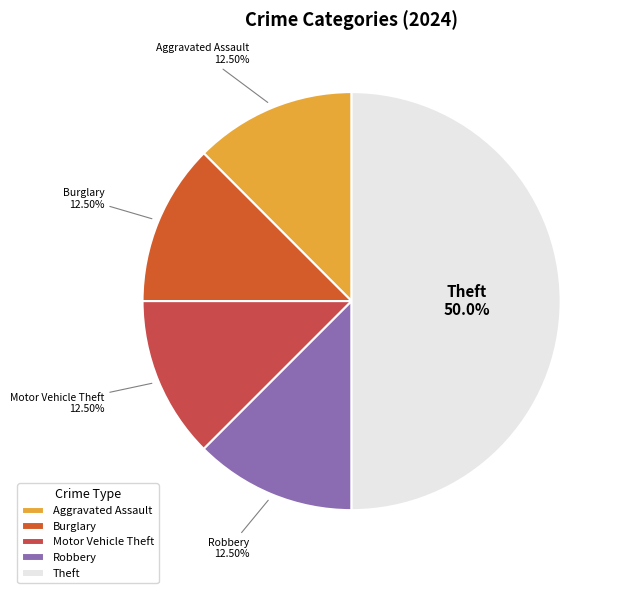

Does Motor Vehicle Theft account for over 50% of the chart?

No